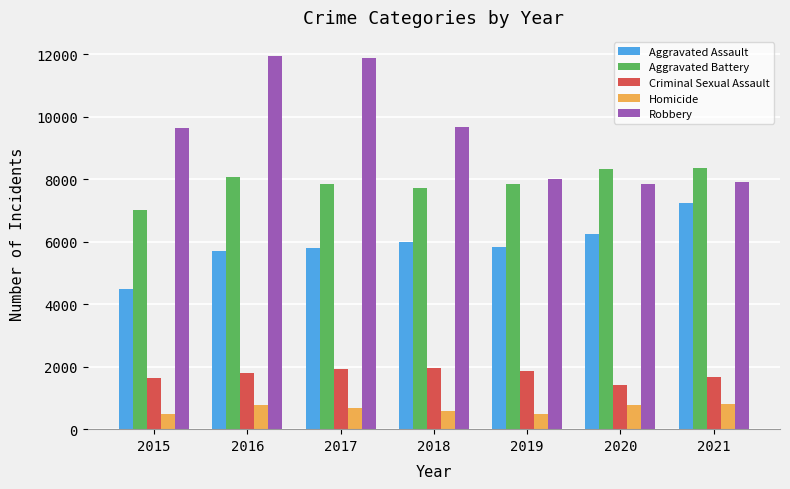

Rank the series at 2016 from lowest to highest value.

Homicide, Criminal Sexual Assault, Aggravated Assault, Aggravated Battery, Robbery